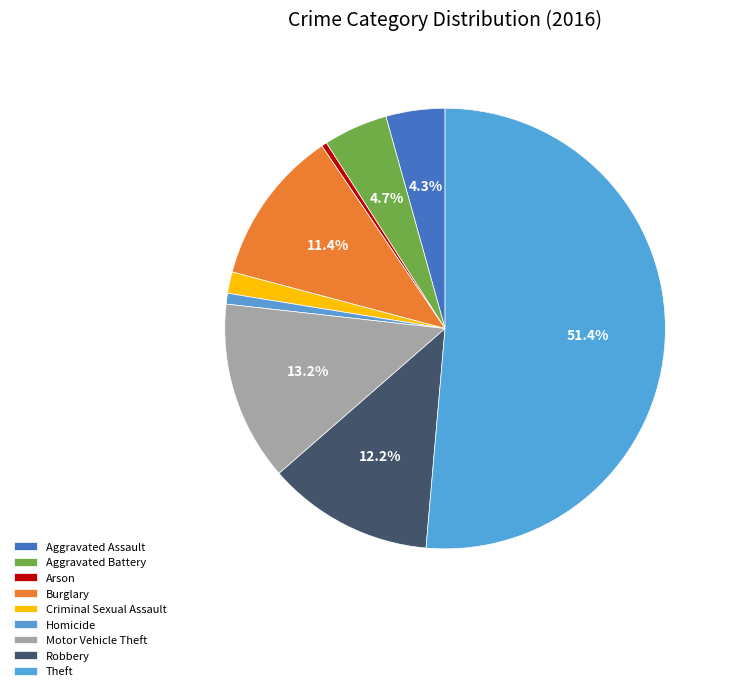

Combined, do Criminal Sexual Assault and Aggravated Assault account for over 50%?

No